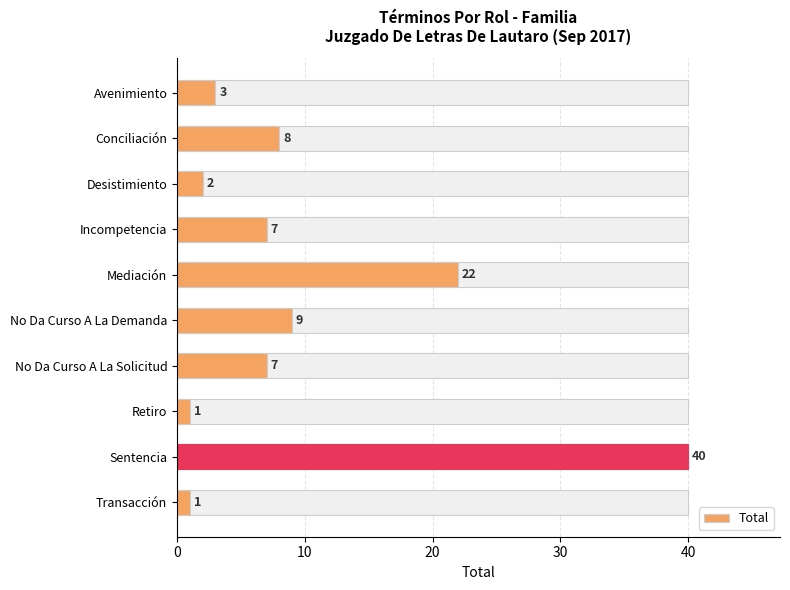

Count the number of values greater than 7.

4